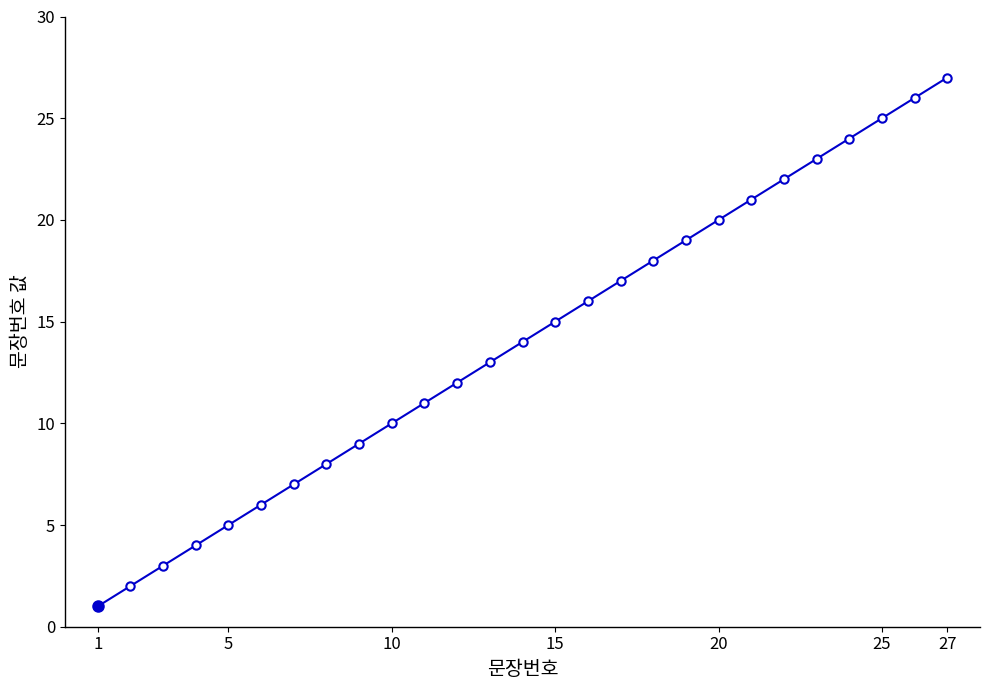

What is the minimum value shown in the chart?

1